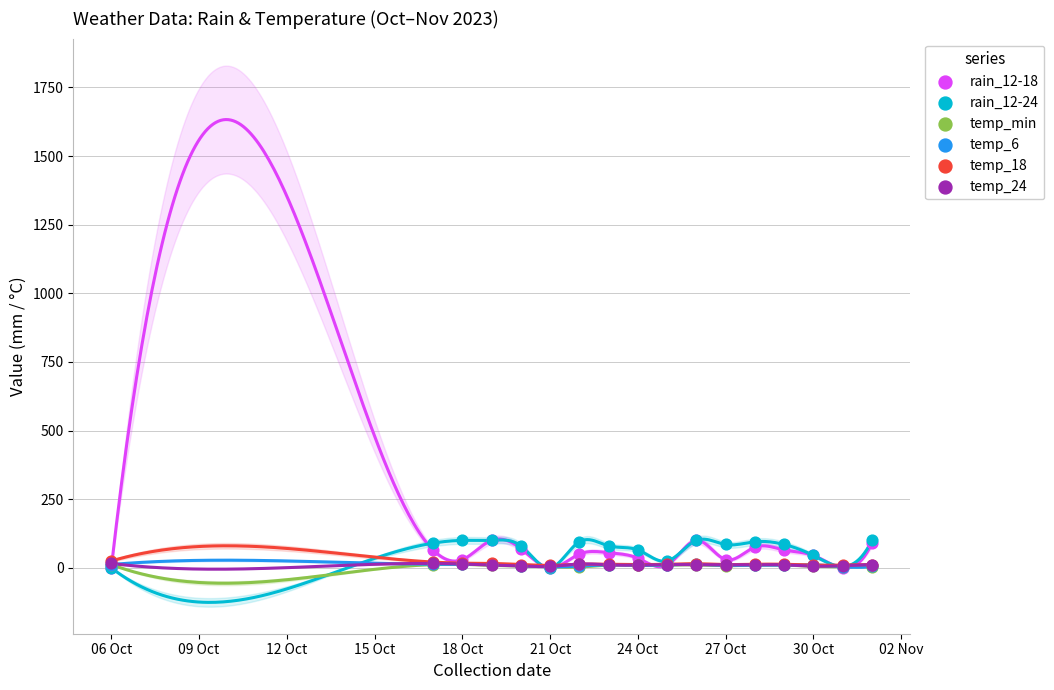

What are all the series names shown in the legend?

rain_12-18, rain_12-24, temp_min, temp_6, temp_18, temp_24